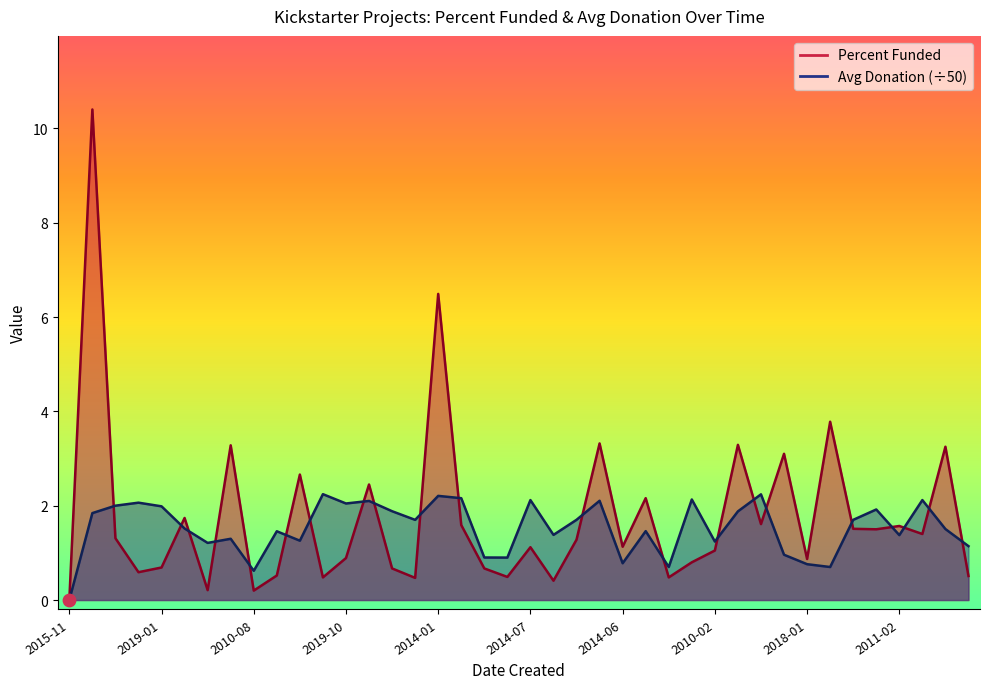

Which series reaches the minimum Y coordinate?

Percent Funded